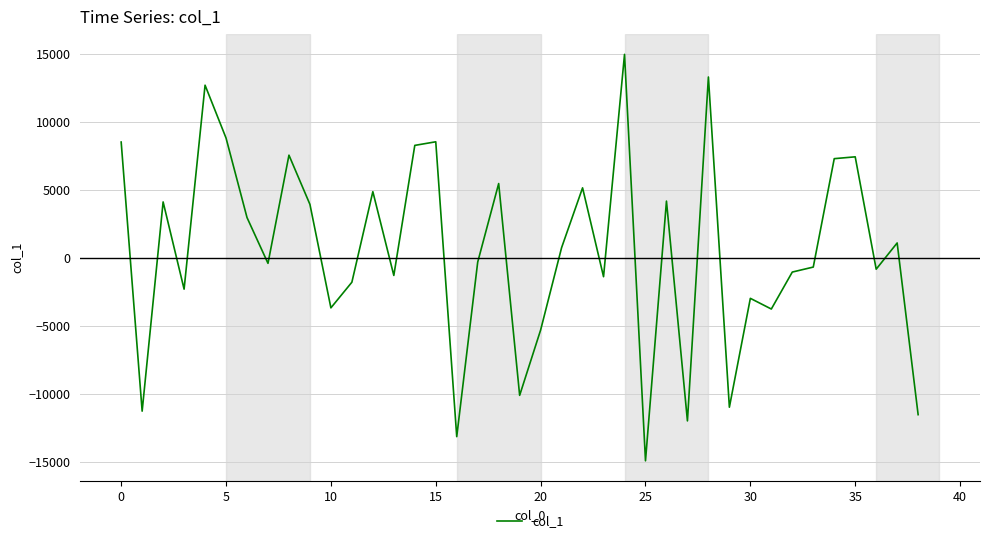

Does the chart display data point markers on the line(s)?

No